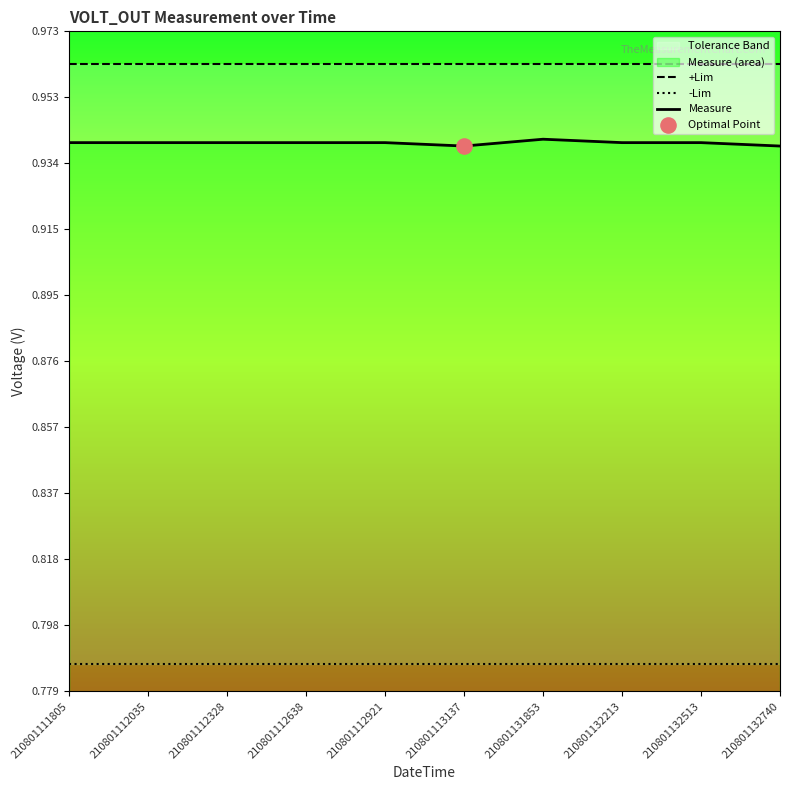

Is the value of Measure at 210801112328 greater than the value of +Lim at 210801112328?

No